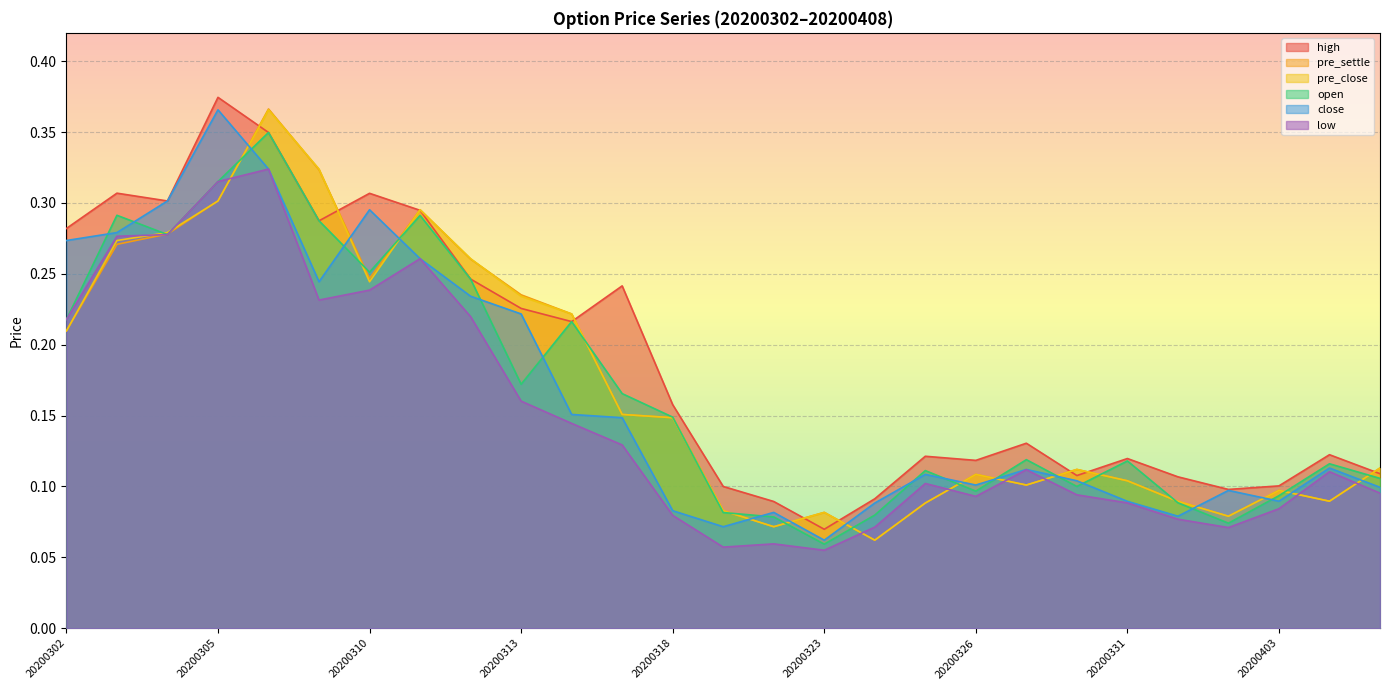

Reading right to left, what are all the values shown in this chart?

pre_settle: 0.1	0.1	0.1	0.1	0.1	0.1	0.1	0.1	0.1	0.1	0.1	0.1	0.1	0.1	0.1	0.2	0.2	0.2	0.3	0.3	0.2	0.3	0.4	0.3	0.3	0.3	0.2
pre_close: 0.1	0.1	0.1	0.1	0.1	0.1	0.1	0.1	0.1	0.1	0.1	0.1	0.1	0.1	0.1	0.2	0.2	0.2	0.3	0.3	0.2	0.3	0.4	0.3	0.3	0.3	0.2
high: 0.1	0.1	0.1	0.1	0.1	0.1	0.1	0.1	0.1	0.1	0.1	0.1	0.1	0.1	0.2	0.2	0.2	0.2	0.2	0.3	0.3	0.3	0.3	0.4	0.3	0.3	0.3
close: 0.1	0.1	0.1	0.1	0.1	0.1	0.1	0.1	0.1	0.1	0.1	0.1	0.1	0.1	0.1	0.1	0.2	0.2	0.2	0.3	0.3	0.2	0.3	0.4	0.3	0.3	0.3
low: 0.1	0.1	0.1	0.1	0.1	0.1	0.1	0.1	0.1	0.1	0.1	0.1	0.1	0.1	0.1	0.1	0.1	0.2	0.2	0.3	0.2	0.2	0.3	0.3	0.3	0.3	0.2
open: 0.1	0.1	0.1	0.1	0.1	0.1	0.1	0.1	0.1	0.1	0.1	0.1	0.1	0.1	0.1	0.2	0.2	0.2	0.2	0.3	0.3	0.3	0.3	0.3	0.3	0.3	0.2